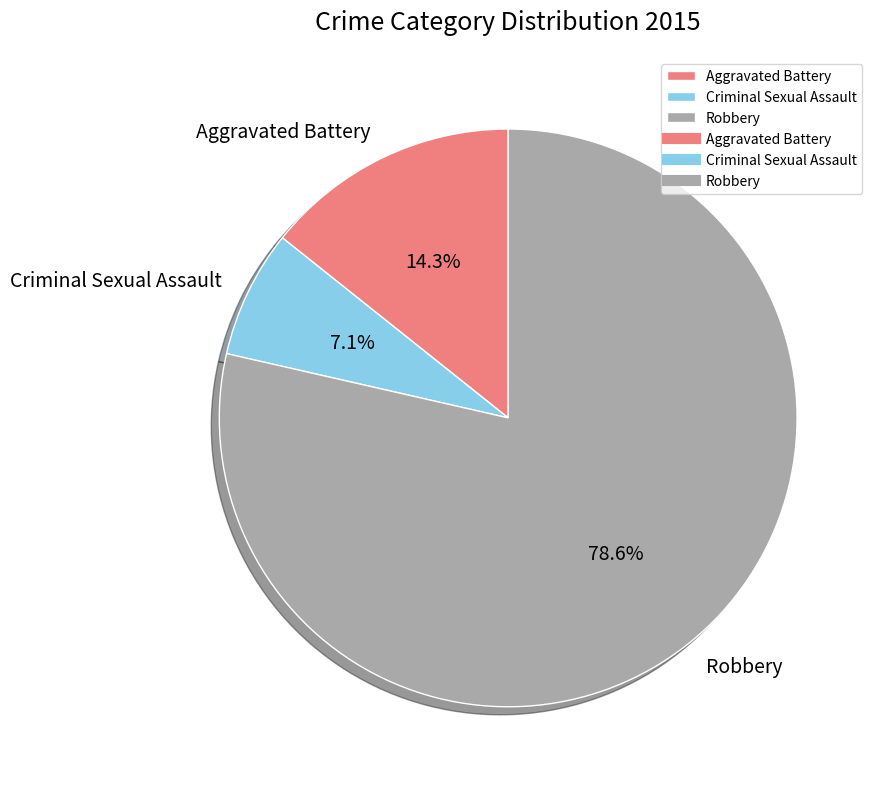

Which has a higher value, Aggravated Battery or Criminal Sexual Assault?

Aggravated Battery